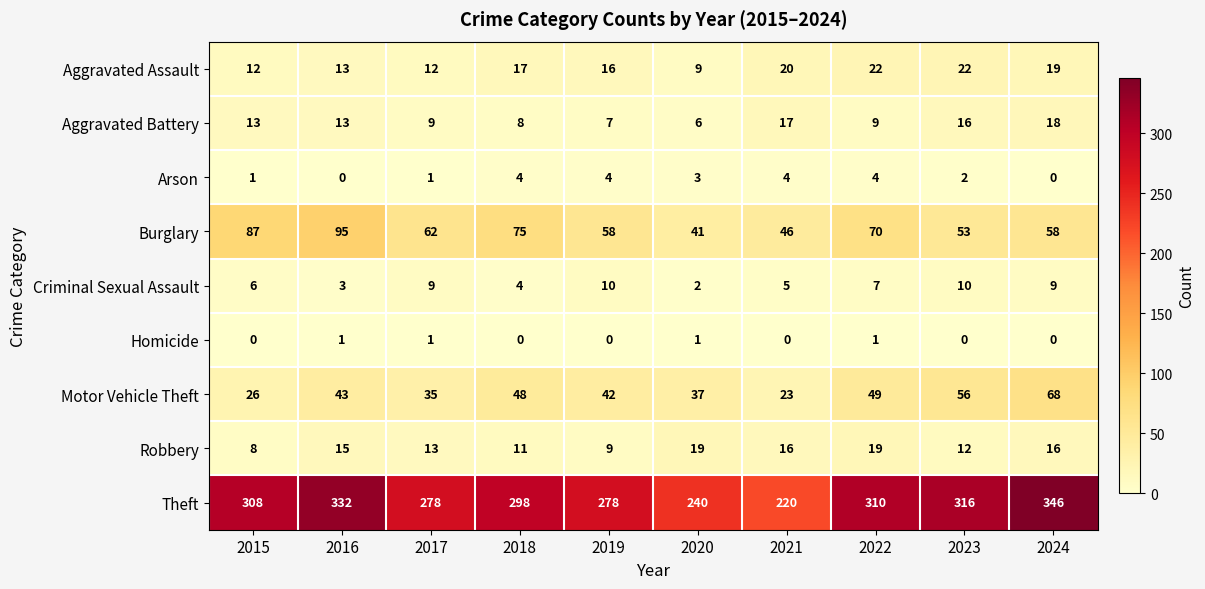

The value of Aggravated Battery at 2019 is 7. True or false?

True